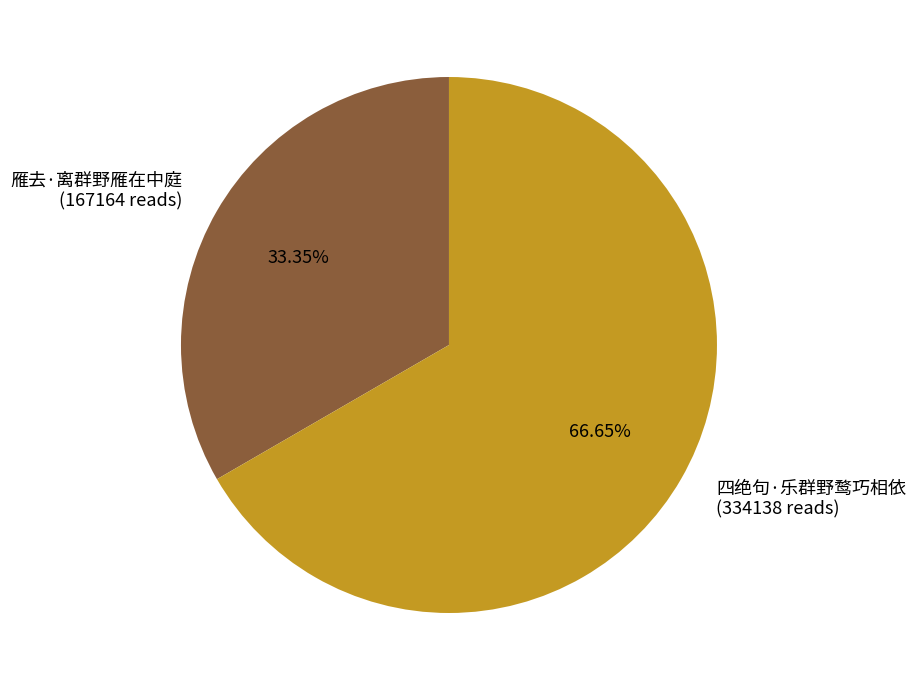

Which category accounts for the majority?

四绝句·乐群野鹜巧相依